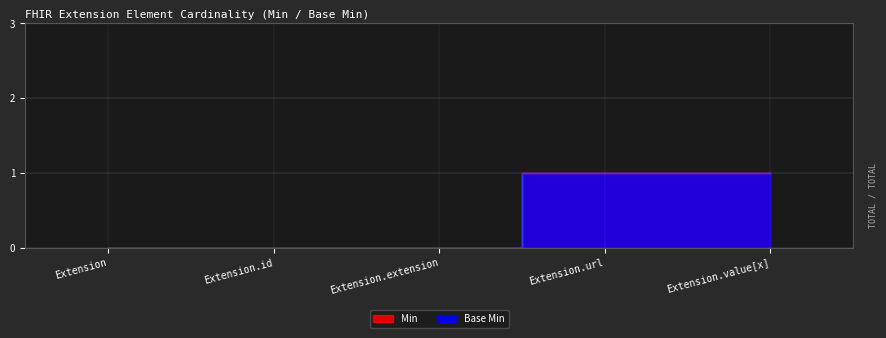

Which series has the largest total across all categories?

Min